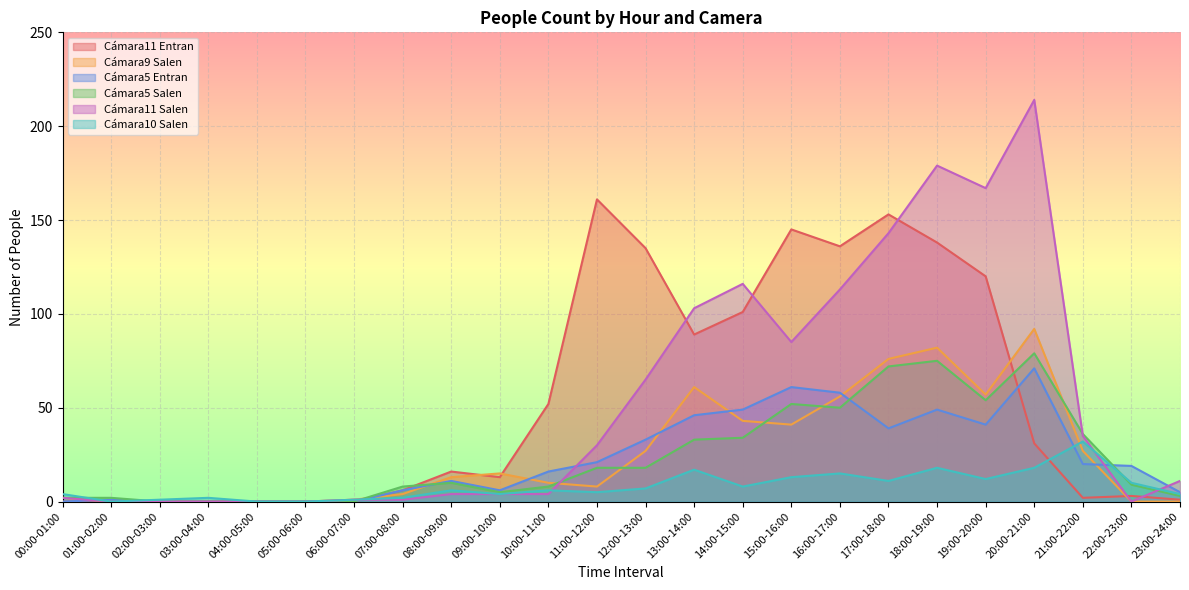

What is the average value of the Cámara10 Salen series?

8